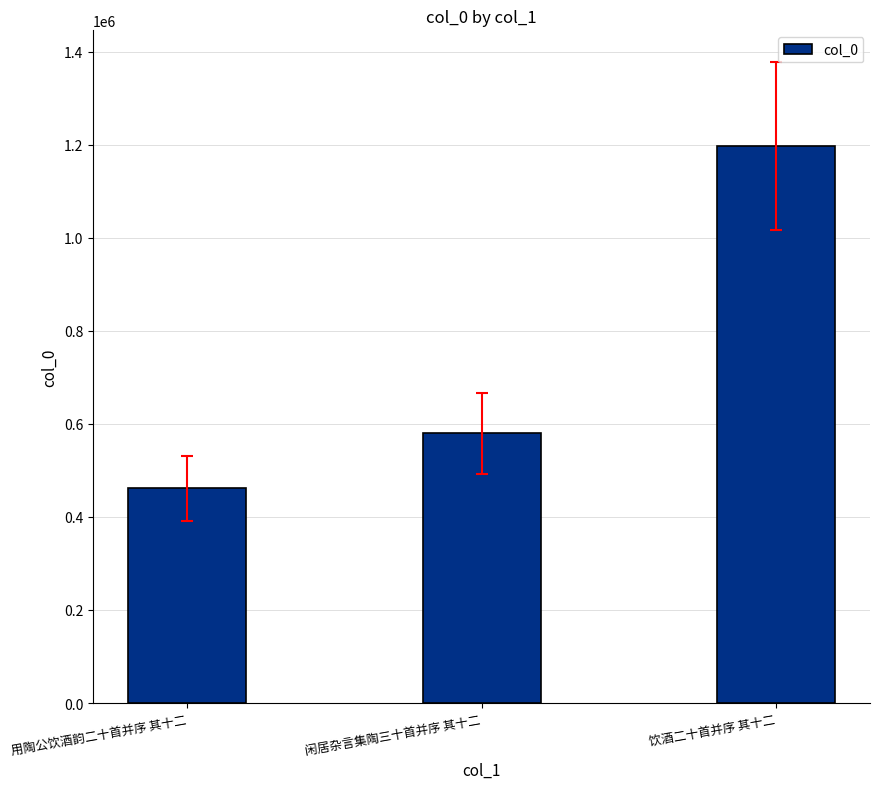

What position from the left is 饮酒二十首并序 其十二?

3